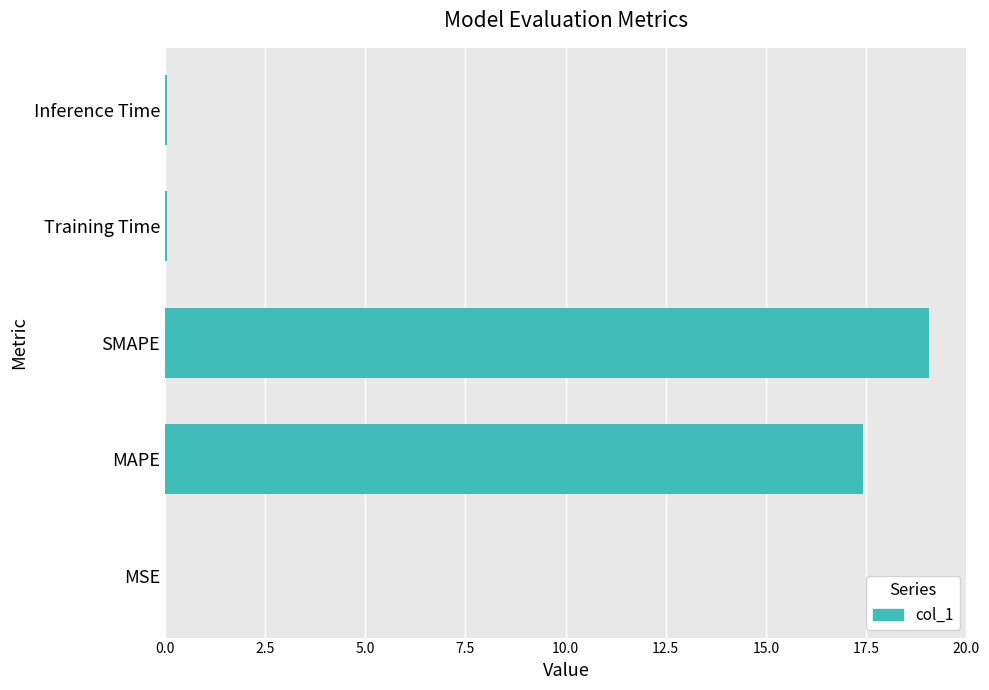

What is the approximate value at SMAPE?

19.1